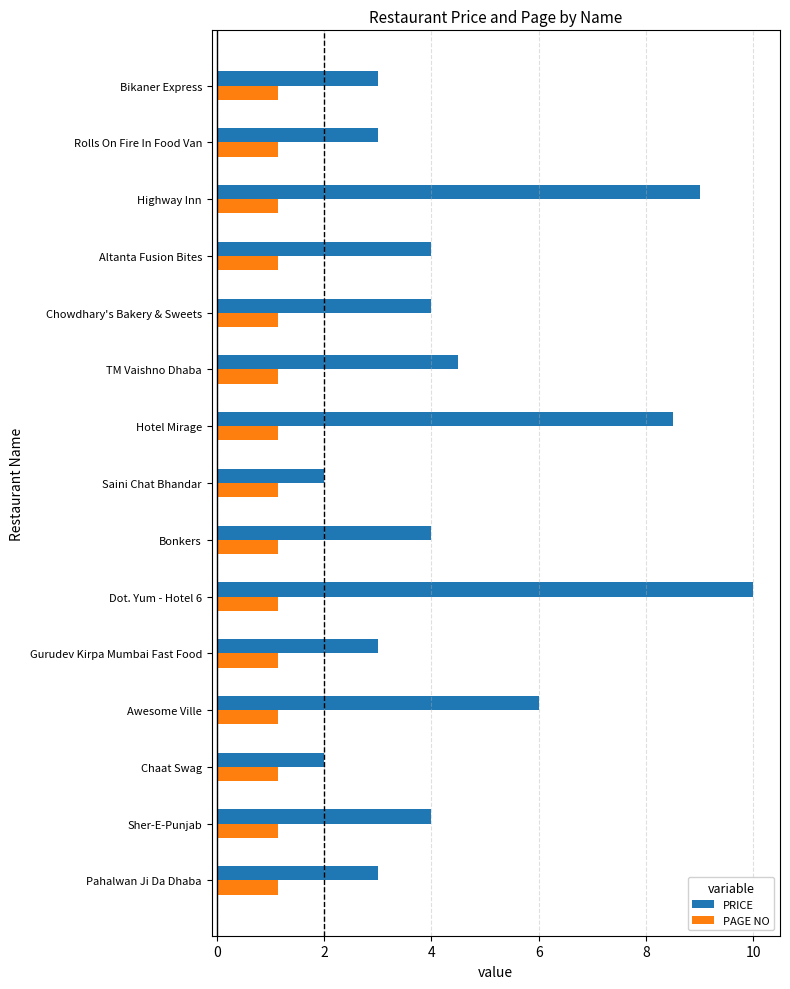

Which series has the largest total across all categories?

PRICE